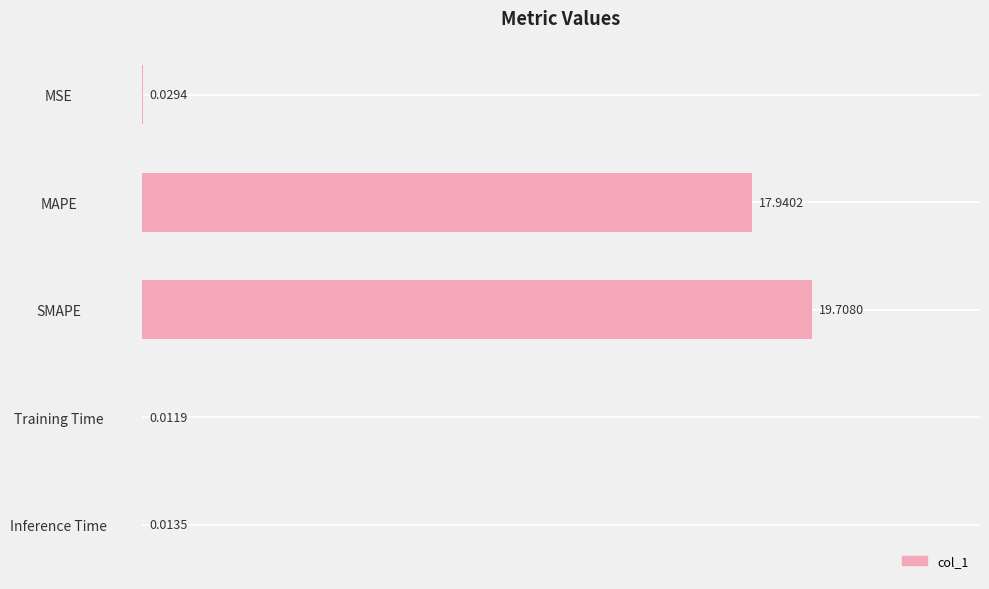

At which category does the chart reach its peak across all series?

SMAPE